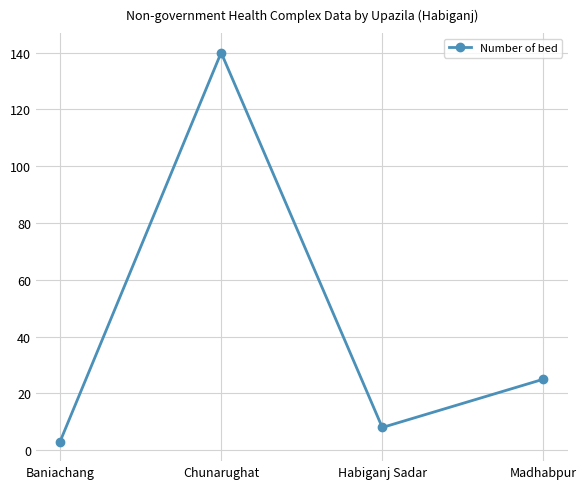

What position from the right is Madhabpur?

1